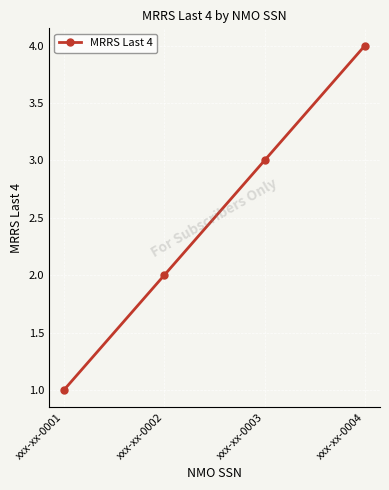

Where is the data nearest to the value 2?

xxx-xx-0002